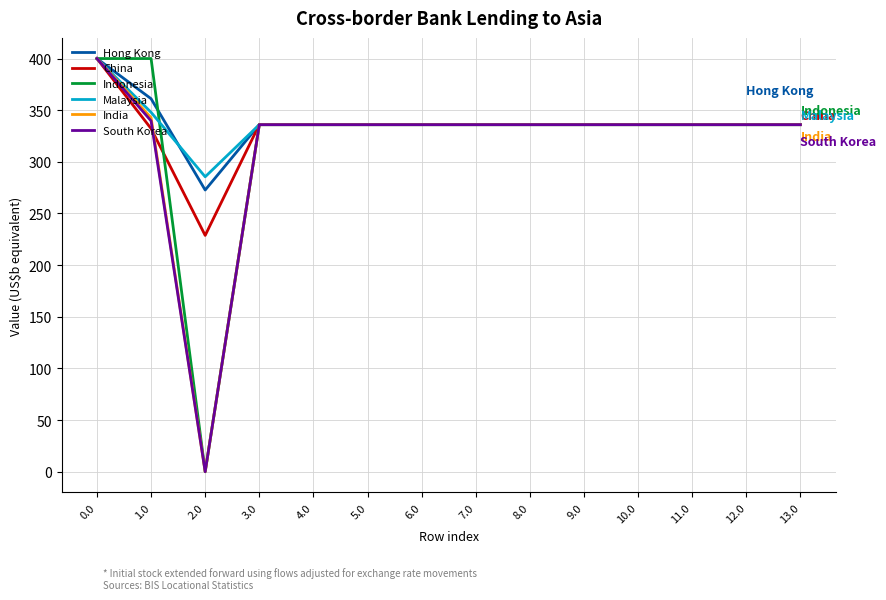

What is the difference between the second highest and second lowest values in the China series?

3.8